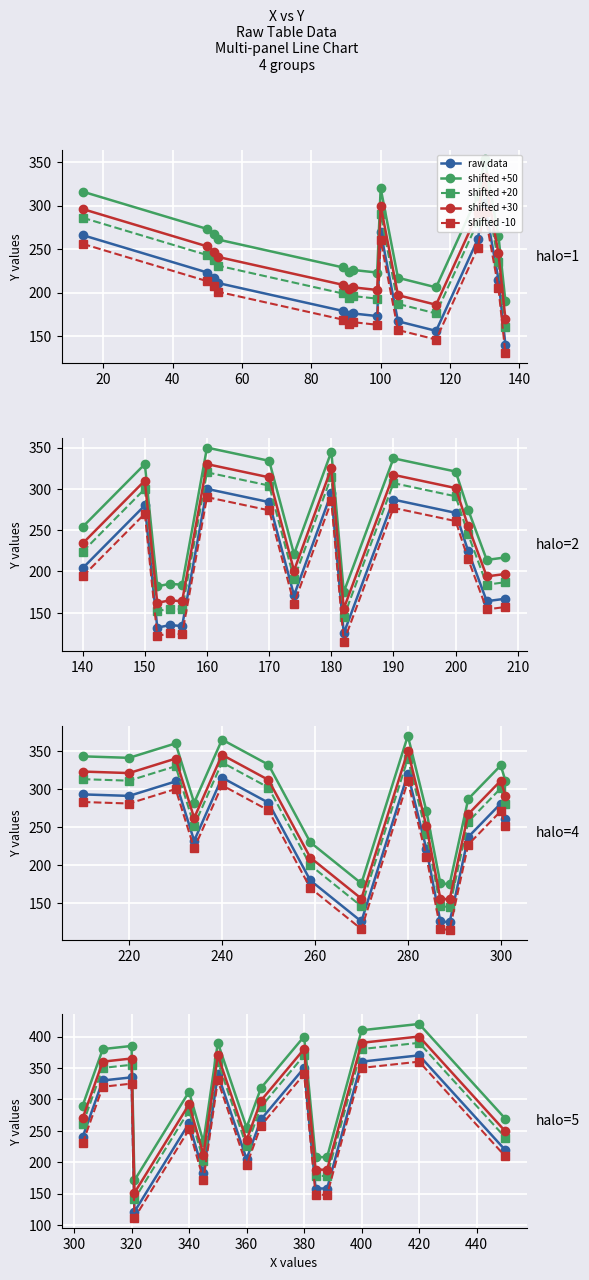

How many lines are shown in the chart?

5